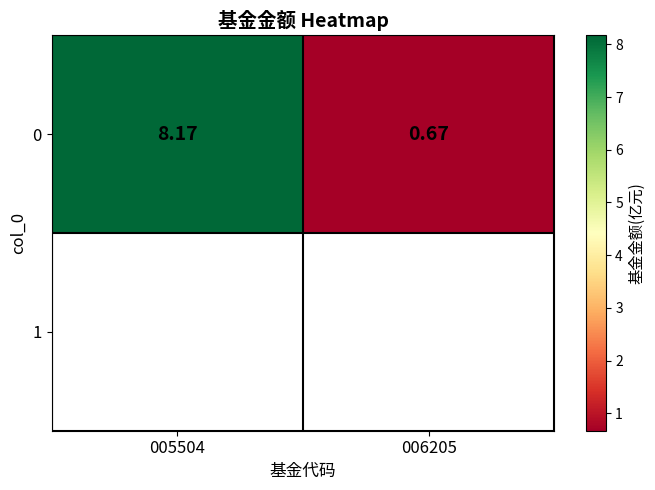

What is the difference between the maximum and minimum values?

7.5